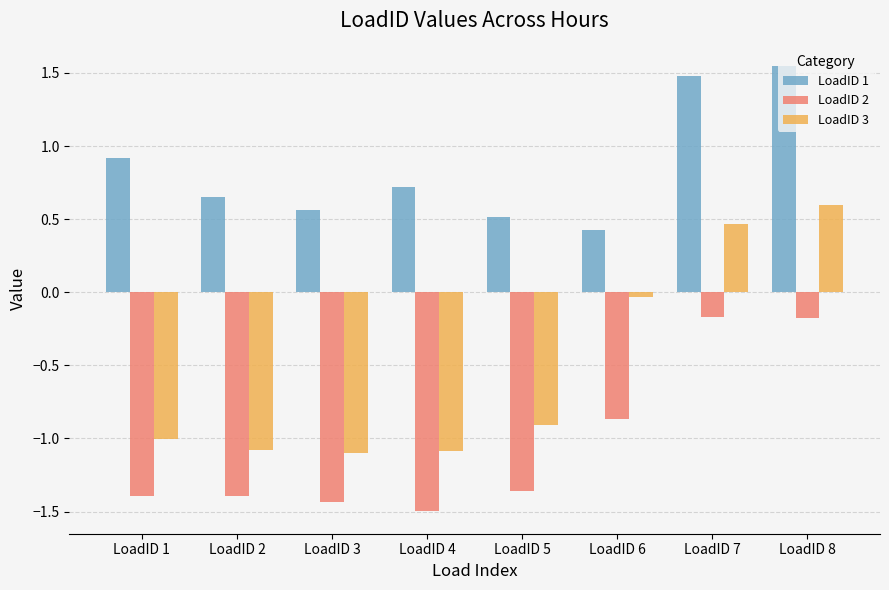

What is the spread (max minus min) of values at LoadID 4?

2.2